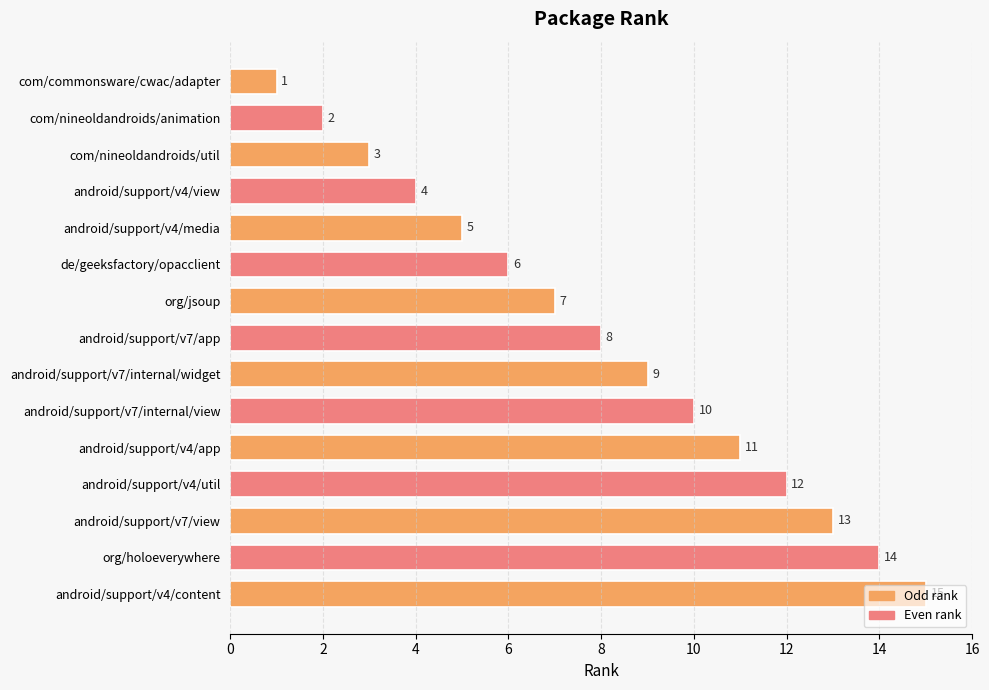

What is the change in value from android/support/v7/view to android/support/v4/content?

+2